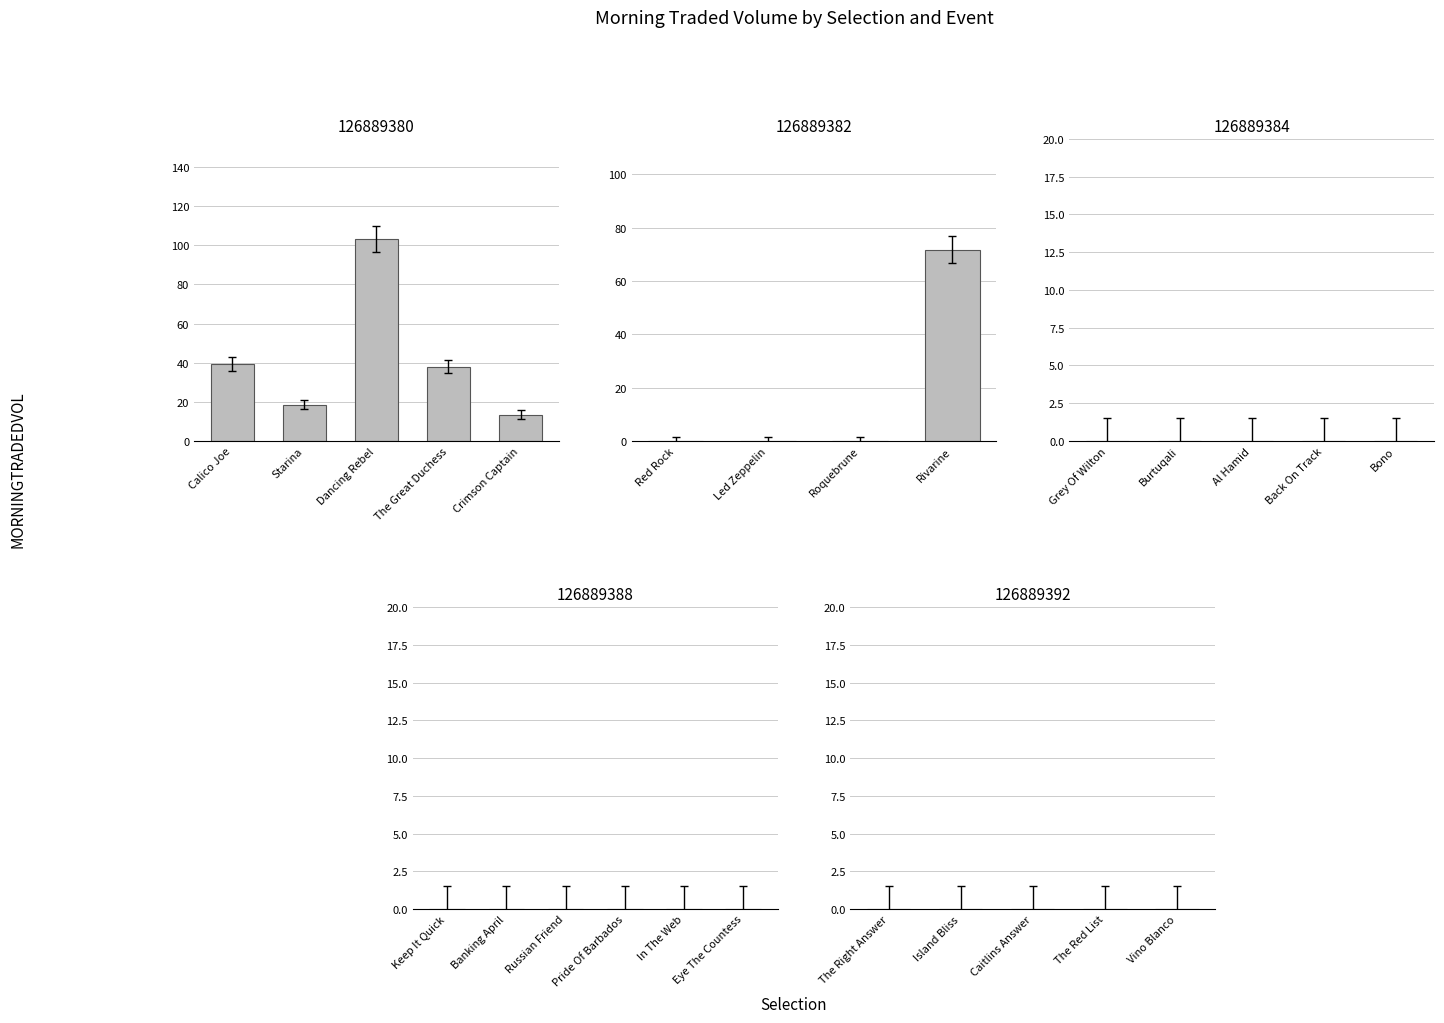

What is the difference between the second highest and minimum values?

71.8